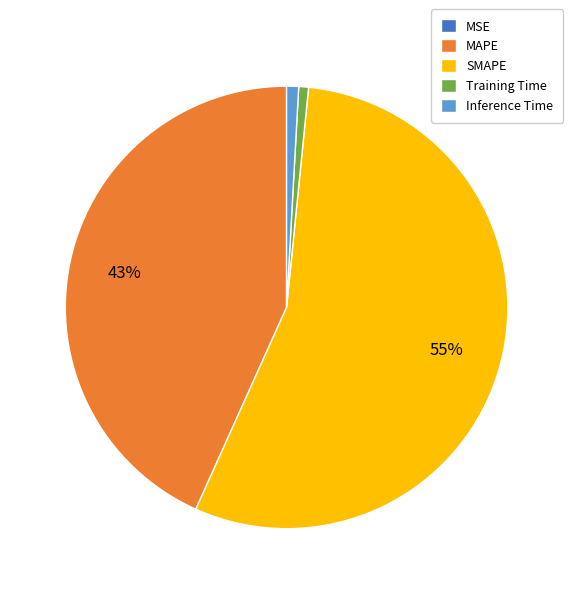

To the nearest percent, what portion does Training Time represent?

1%